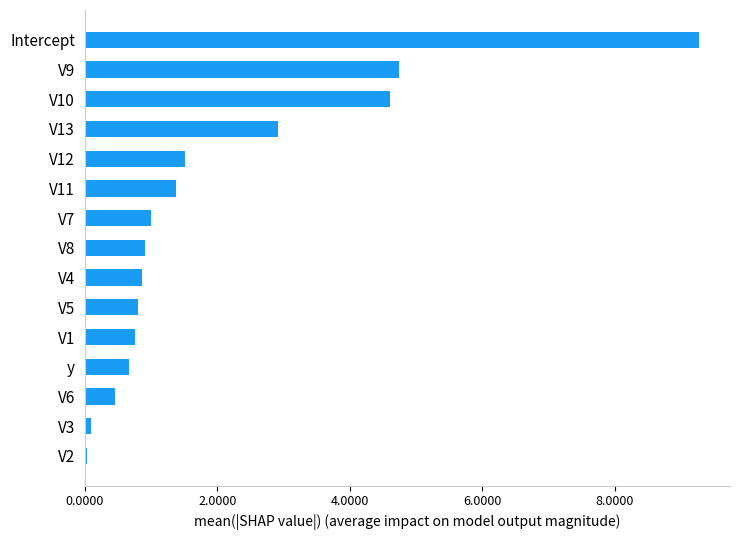

What is the sum of the values at V8 and V7?

1.9